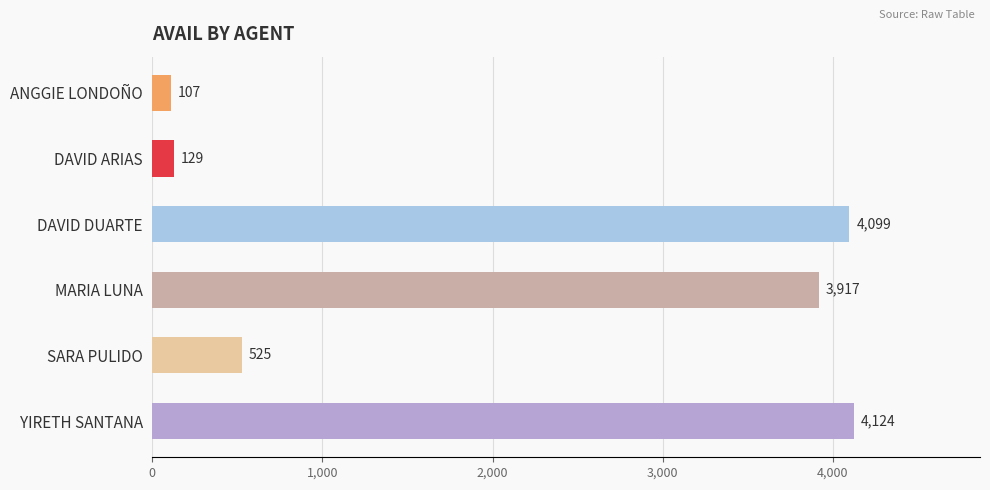

How many categories are shown in the chart?

6